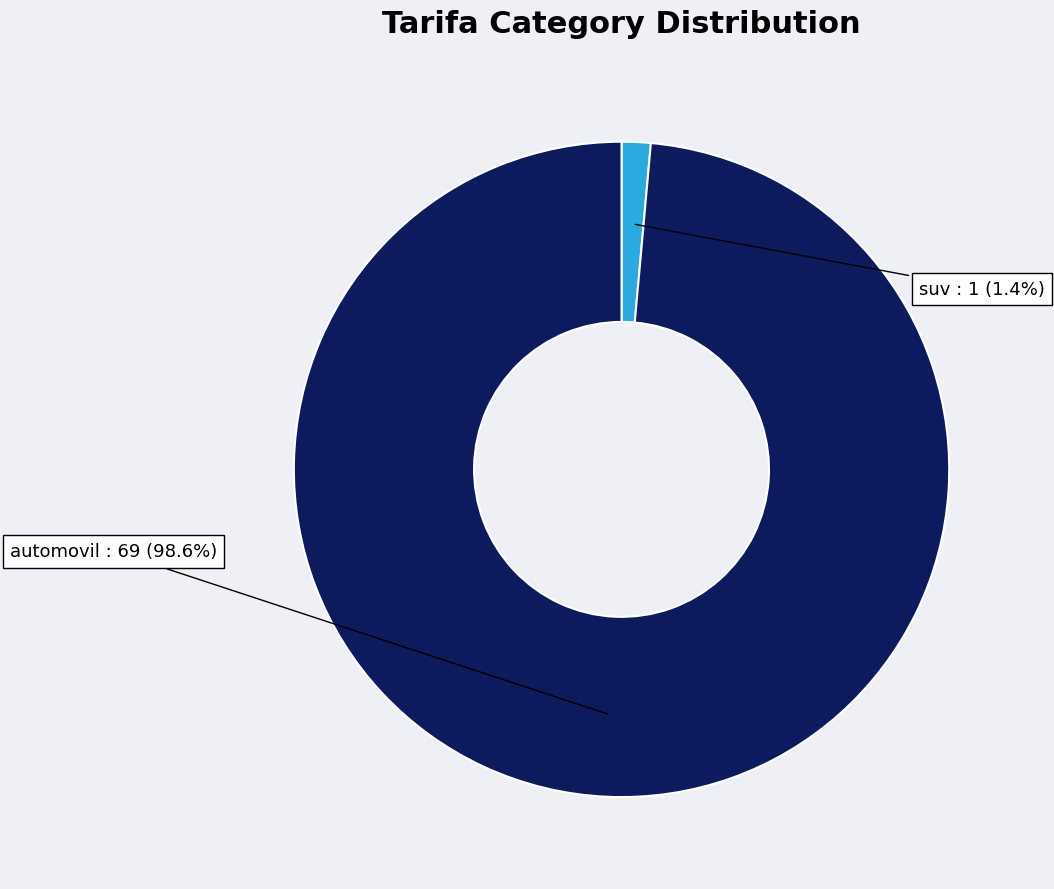

To the nearest percent, what is the average slice percentage?

50%